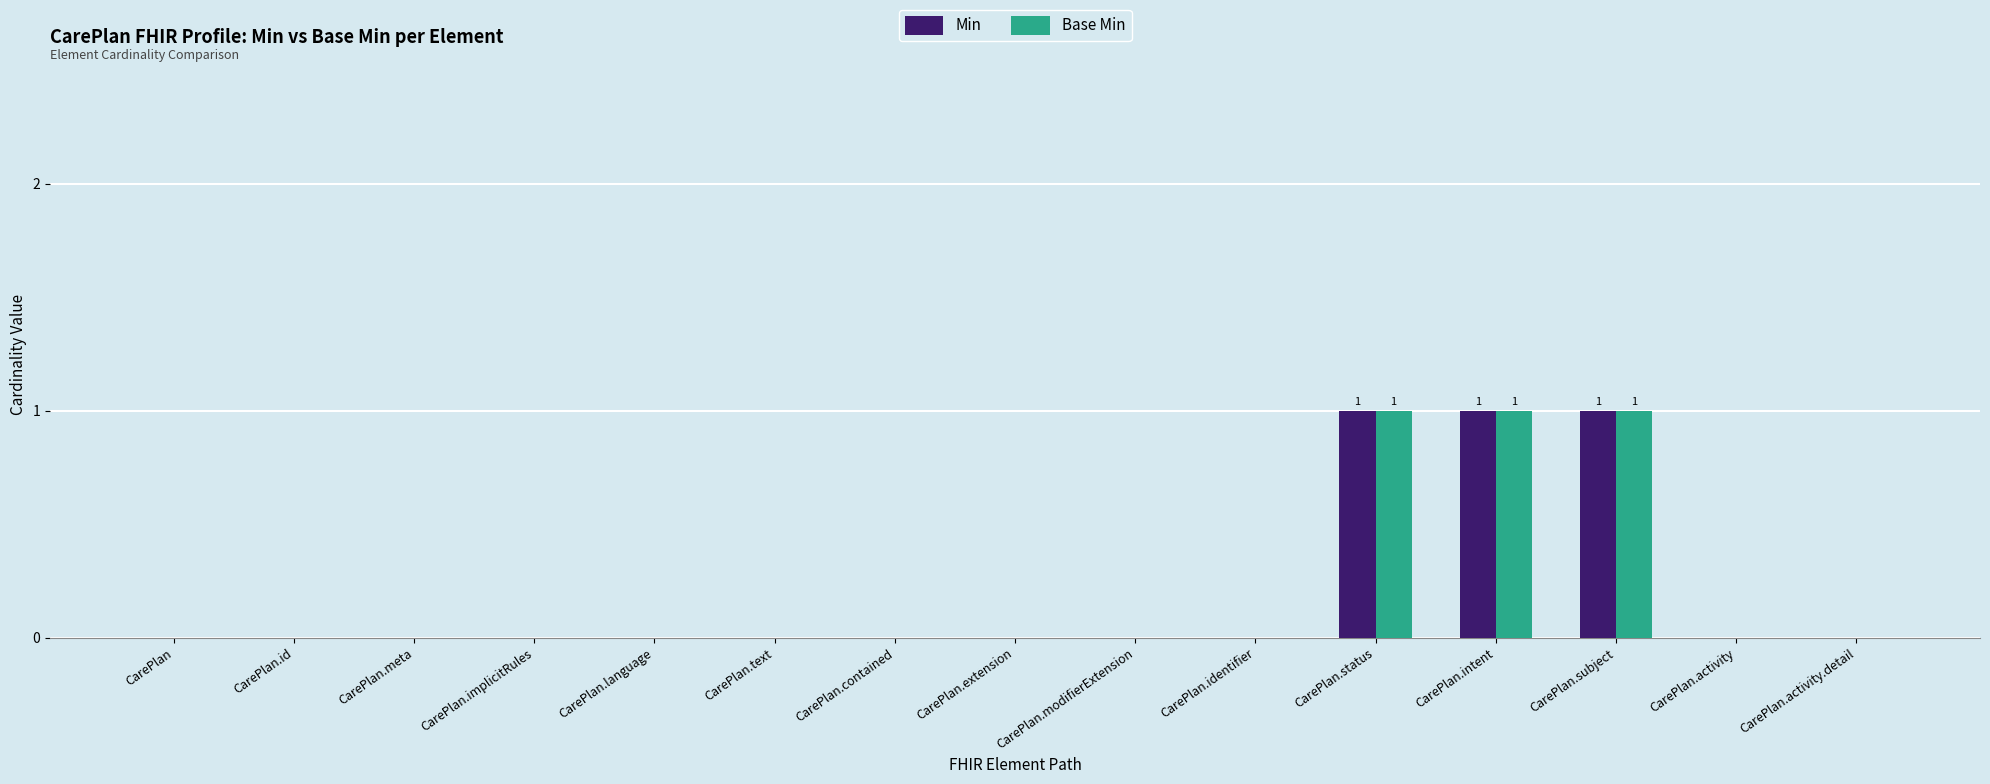

What is the greatest value displayed?

1